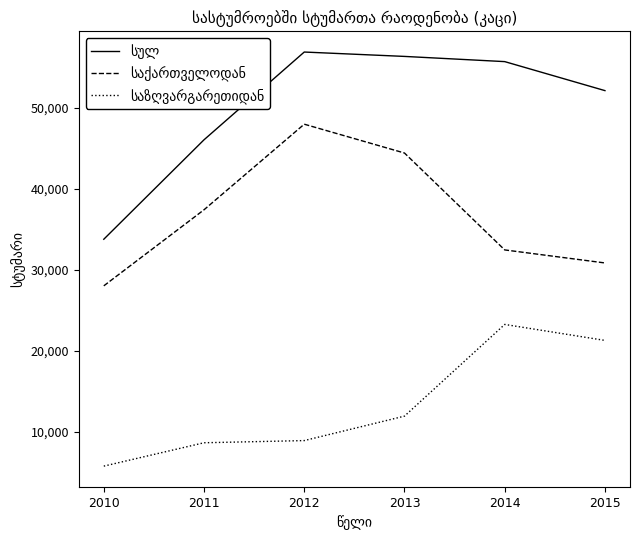

What is the greatest value displayed?

56851